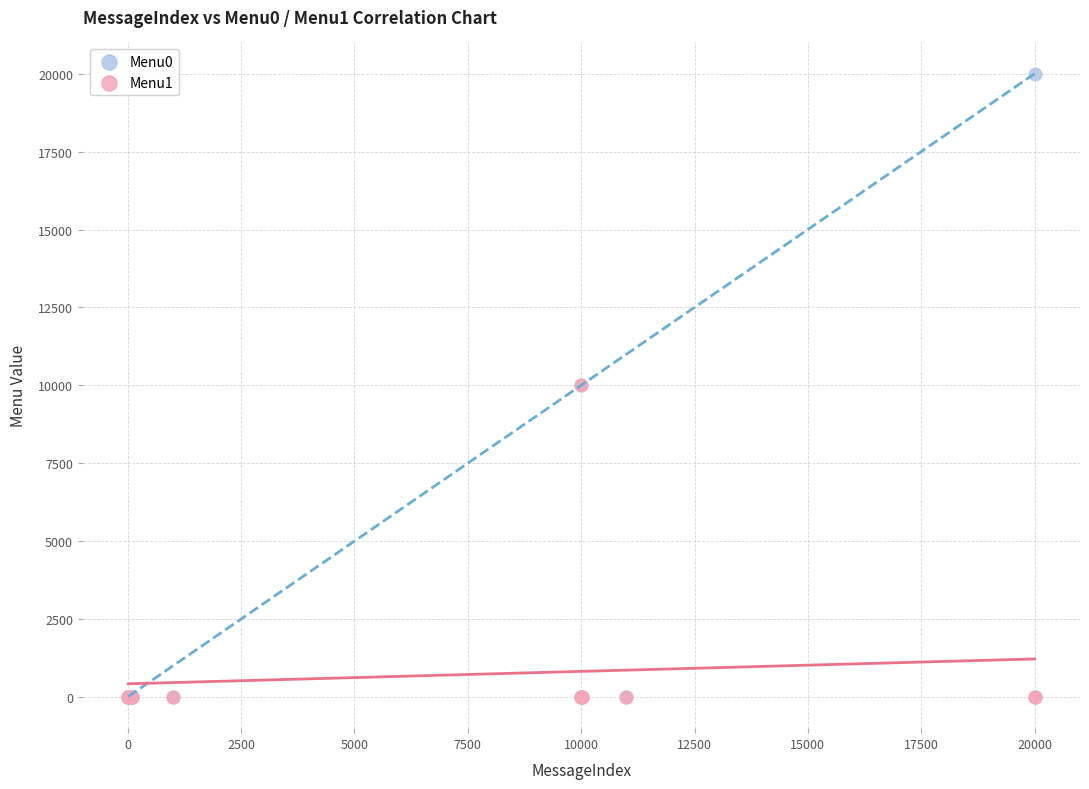

What are all the series names shown in the legend?

Menu0, Menu1